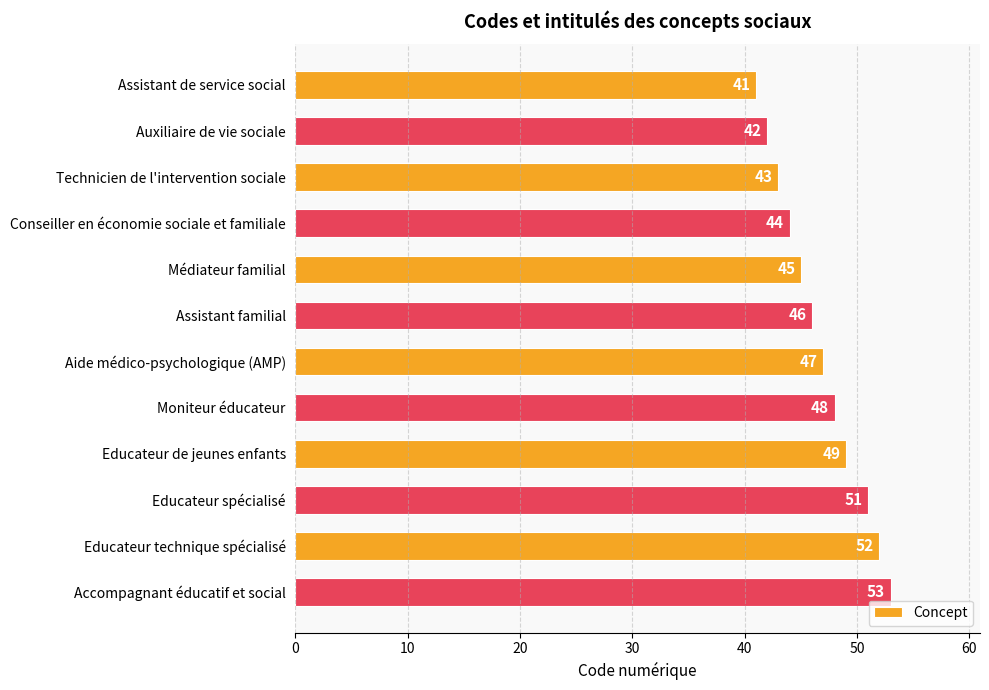

Reading bottom to top, what are all the values shown in this chart?

Accompagnant éducatif et social=53	Educateur technique spécialisé=52	Educateur spécialisé=51	Educateur de jeunes enfants=49	Moniteur éducateur=48	Aide médico-psychologique (AMP)=47	Assistant familial=46	Médiateur familial=45	Conseiller en économie sociale et familiale=44	Technicien de l'intervention sociale=43	Auxiliaire de vie sociale=42	Assistant de service social=41